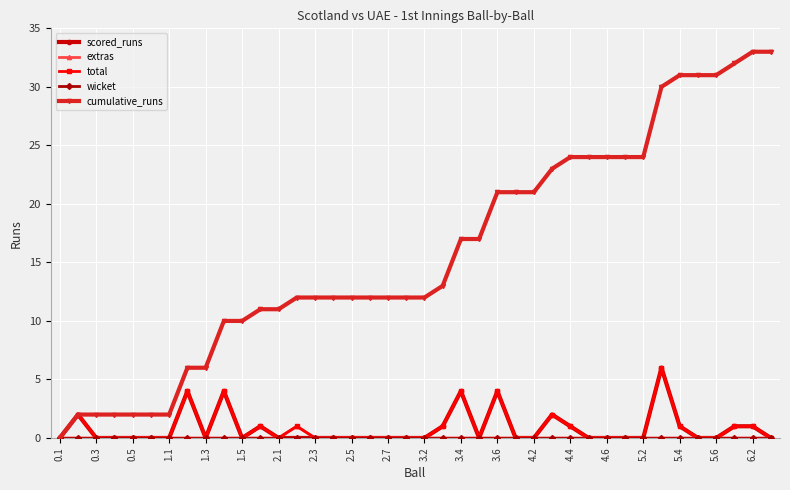

True or false: total has more than 1 interior local peaks.

True